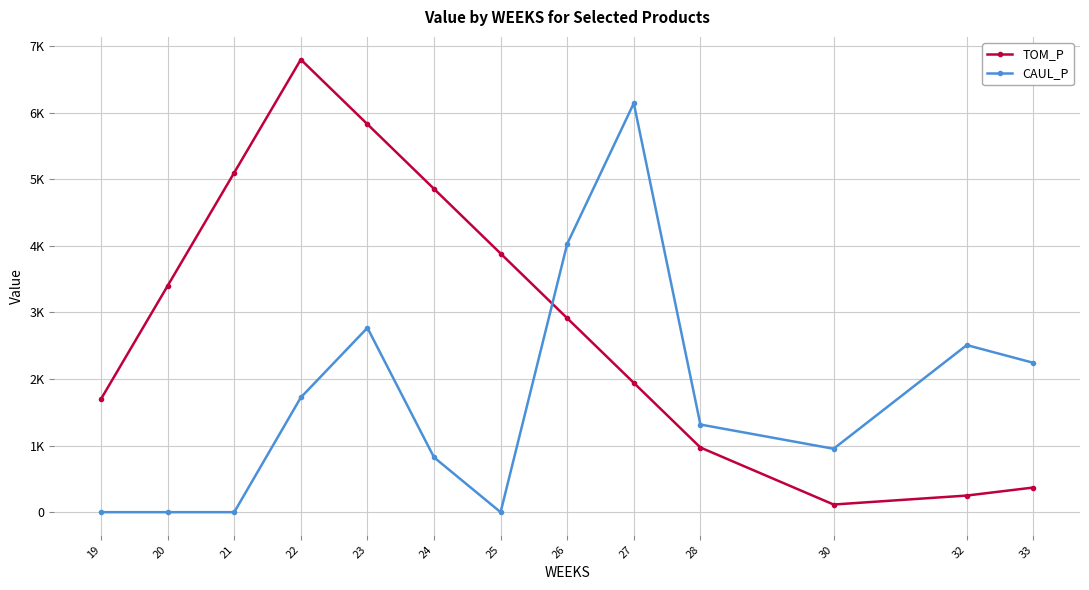

Where do TOM_P and CAUL_P first cross each other?

25 and 26